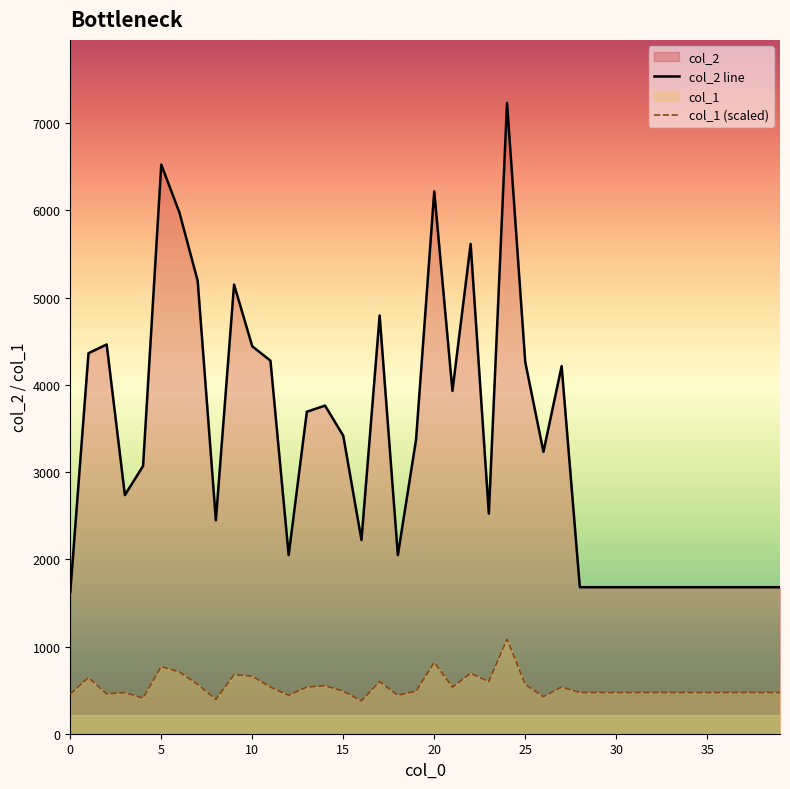

Which series has the largest total across all categories?

col_2 line